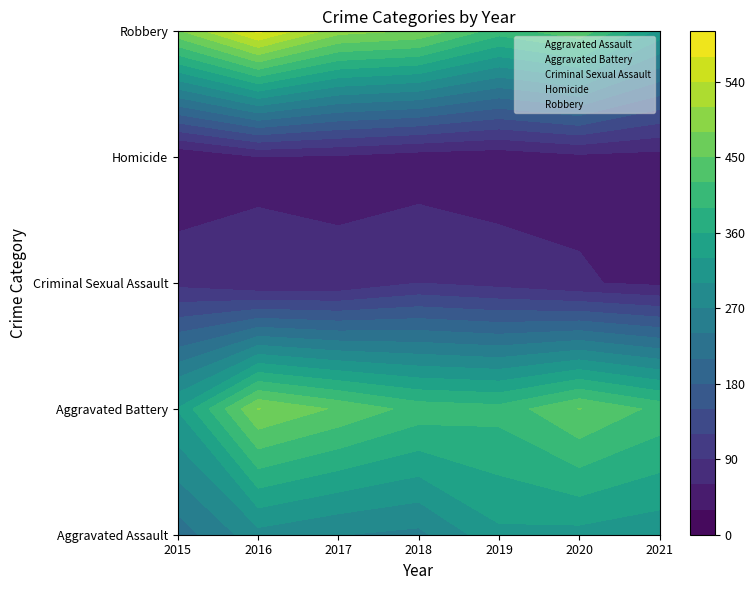

Rank the series at 2020 from highest to lowest value.

Robbery, Homicide, Criminal Sexual Assault, Aggravated Battery, Aggravated Assault